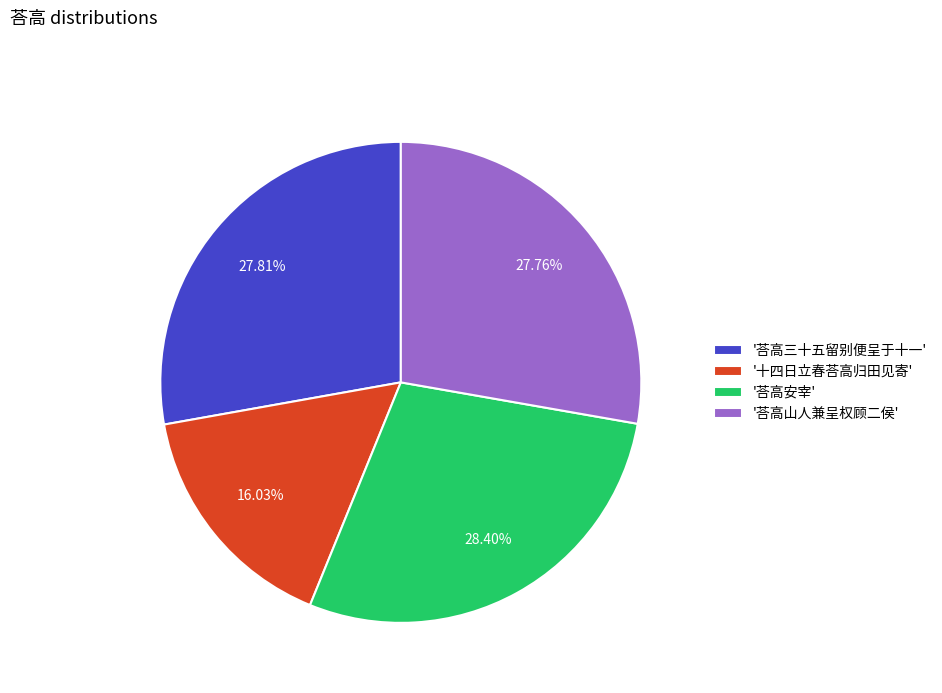

Which has a higher value, '荅高三十五留别便呈于十一' or '十四日立春荅高归田见寄'?

'荅高三十五留别便呈于十一'